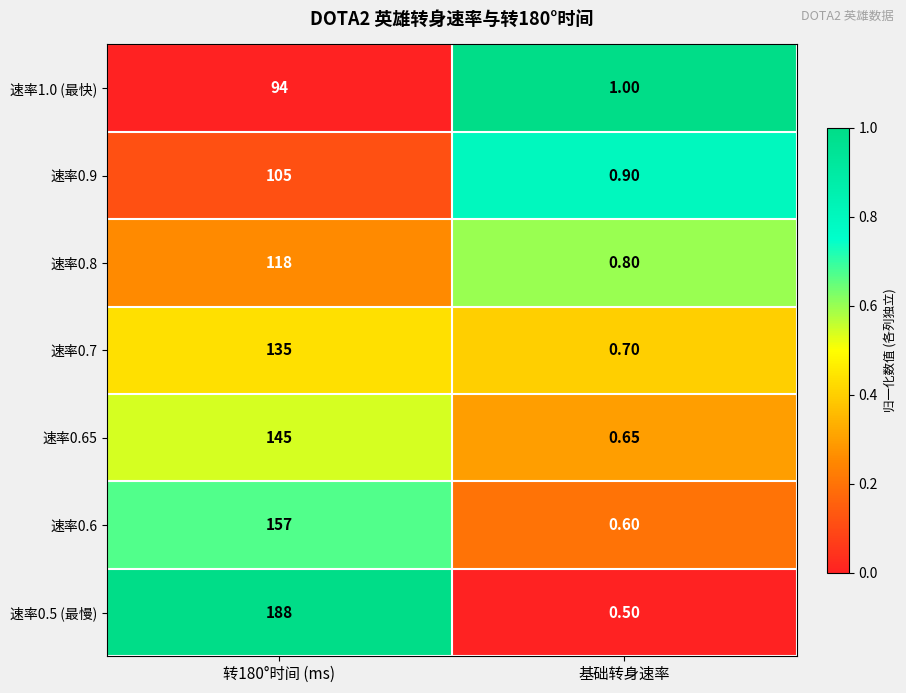

At which label is 速率0.9 closest to 52?

基础转身速率